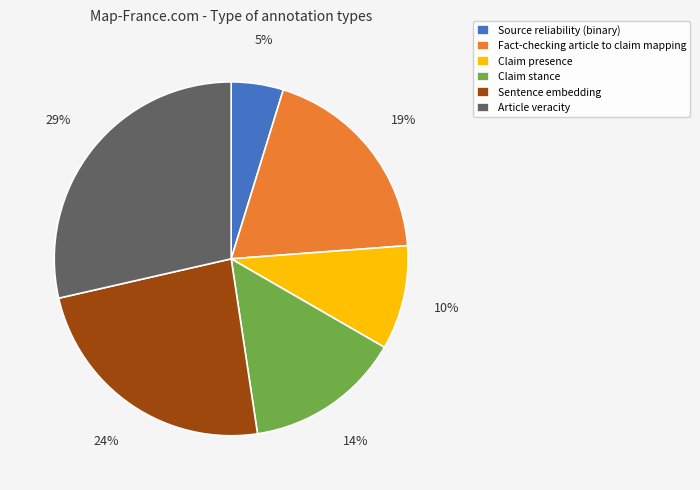

Is the sum of Sentence embedding and Source reliability (binary) greater than half?

No